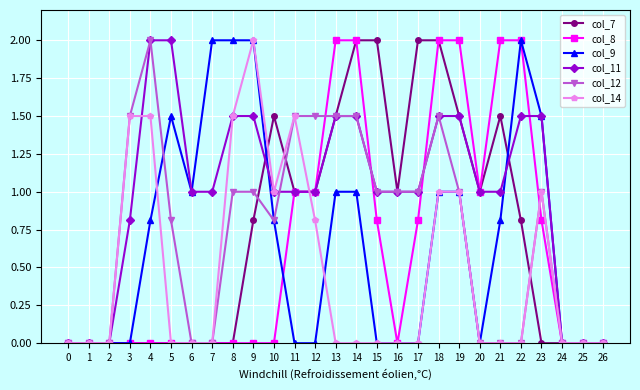

Which series changed the most between 5 and 23?

col_14